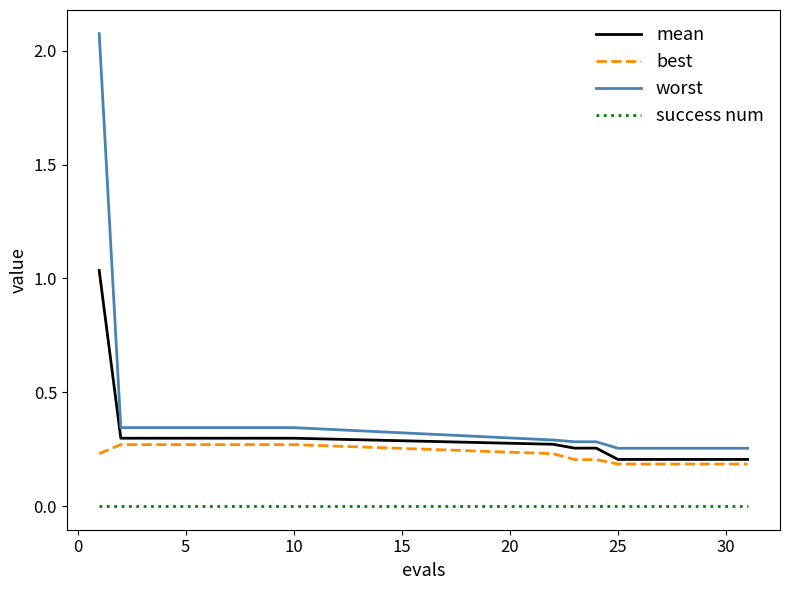

Rank the series by their maximum value, from lowest to highest.

success num, best, mean, worst